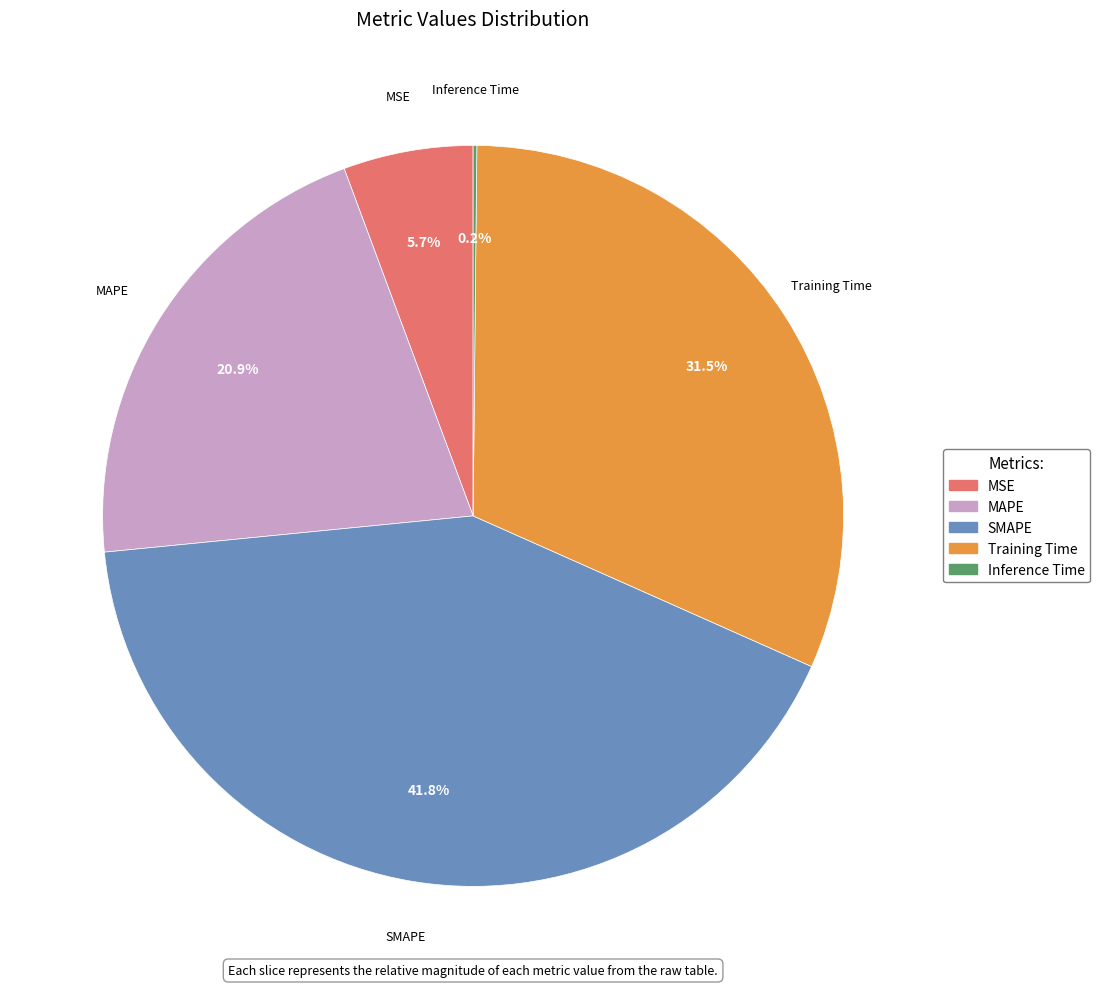

Does MSE represent more than half of the total?

No